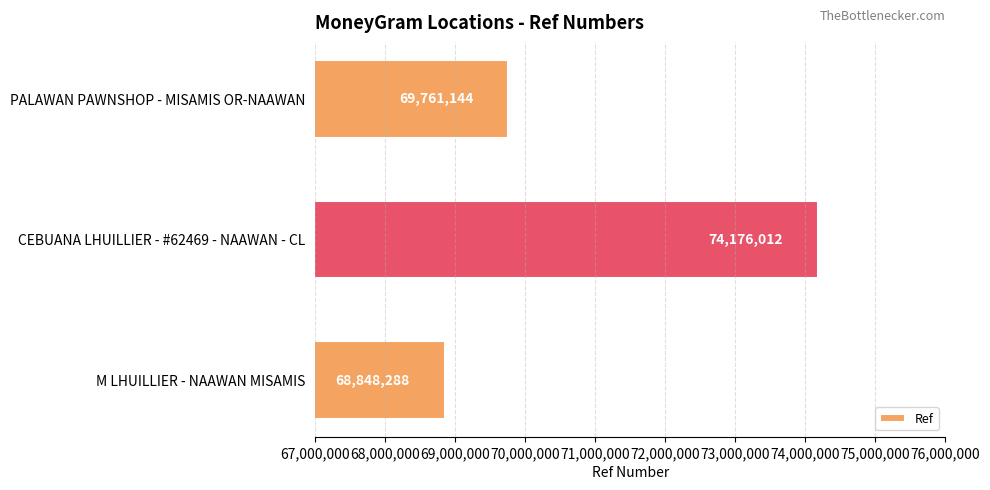

What is the maximum value shown in the chart?

74176012